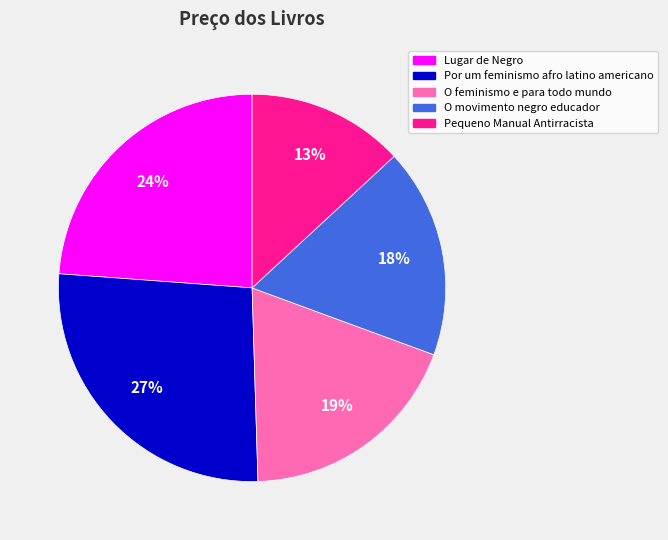

Count the number of slices in the pie.

5